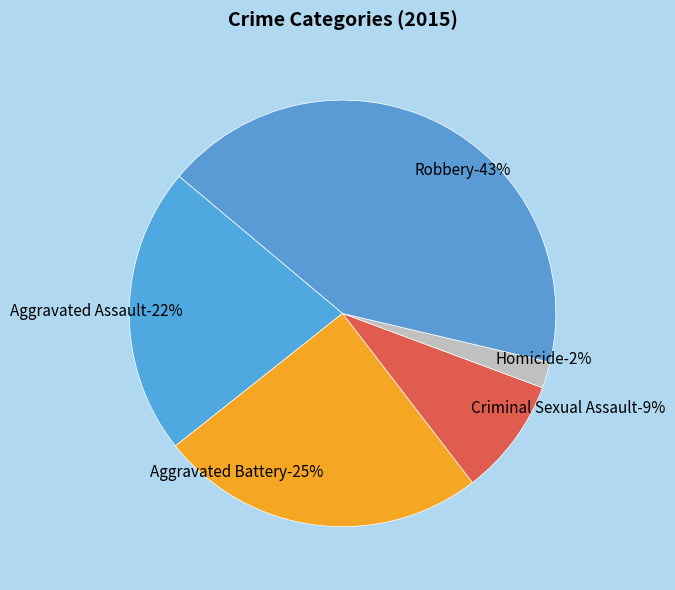

Which category has the biggest portion of the pie?

Robbery